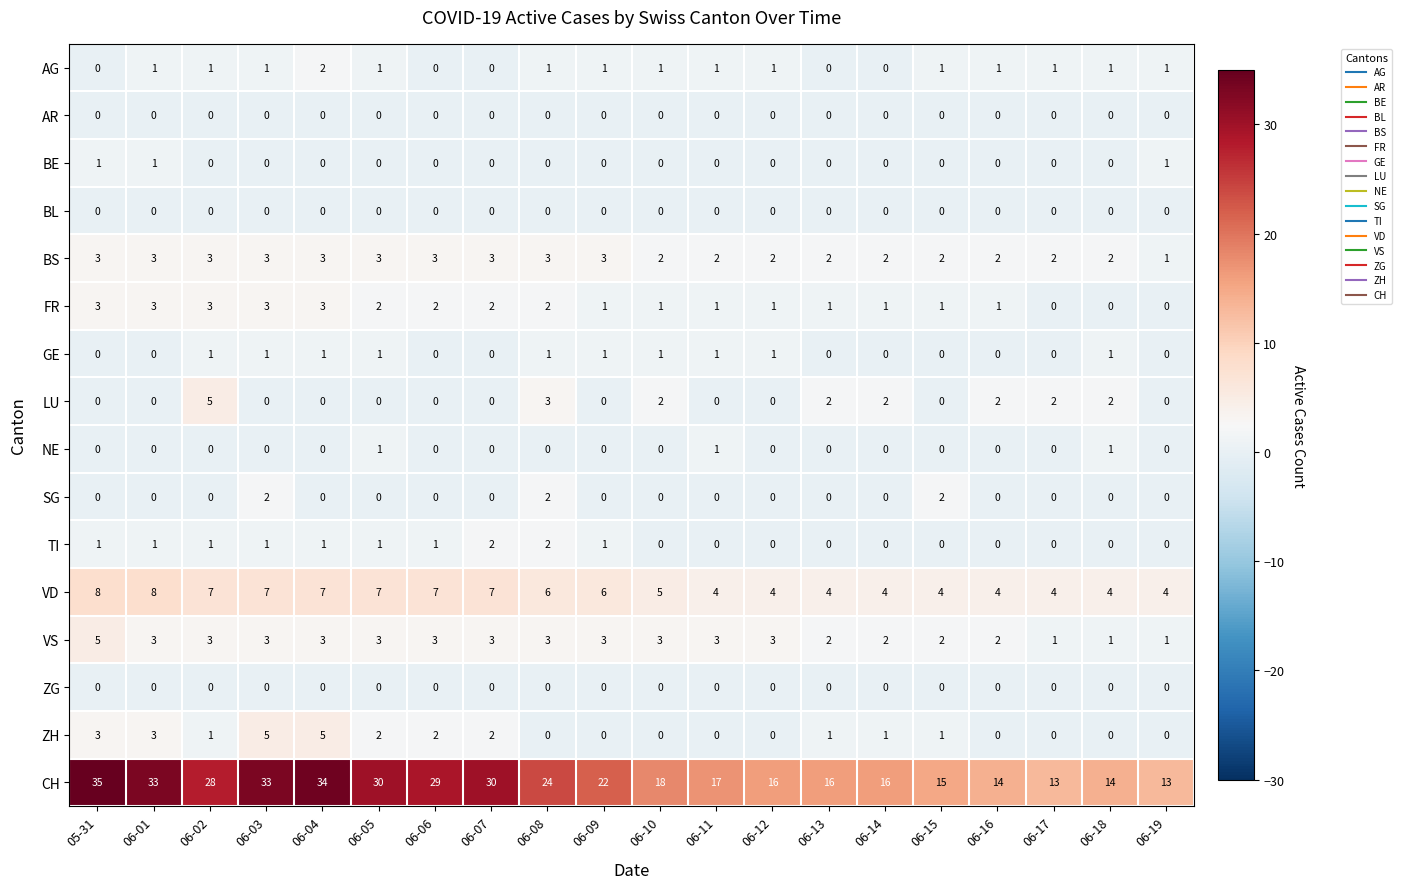

Between 06-10 and 06-19, which series saw the biggest shift?

CH